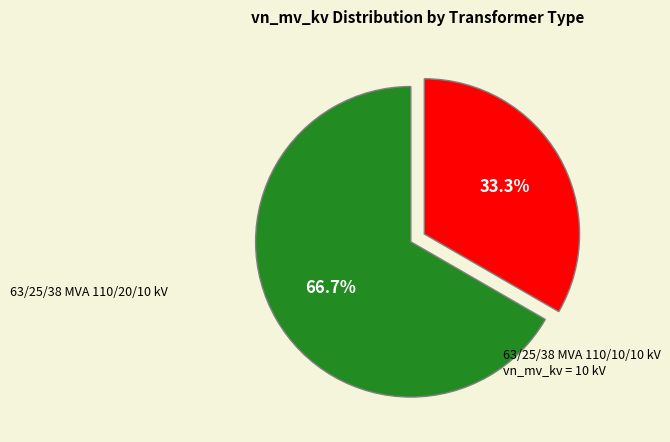

How many segments does this pie chart have?

2